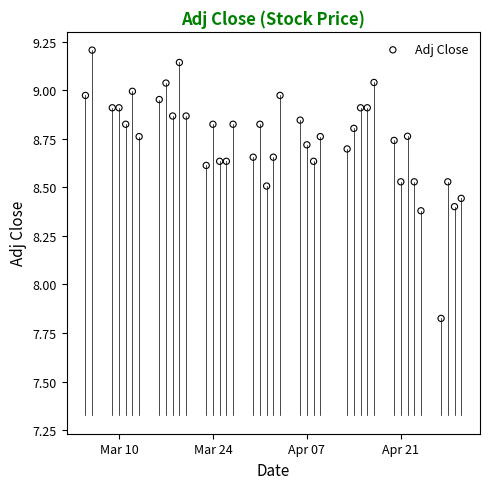

What is the range of X values (max minus min)?

56.0